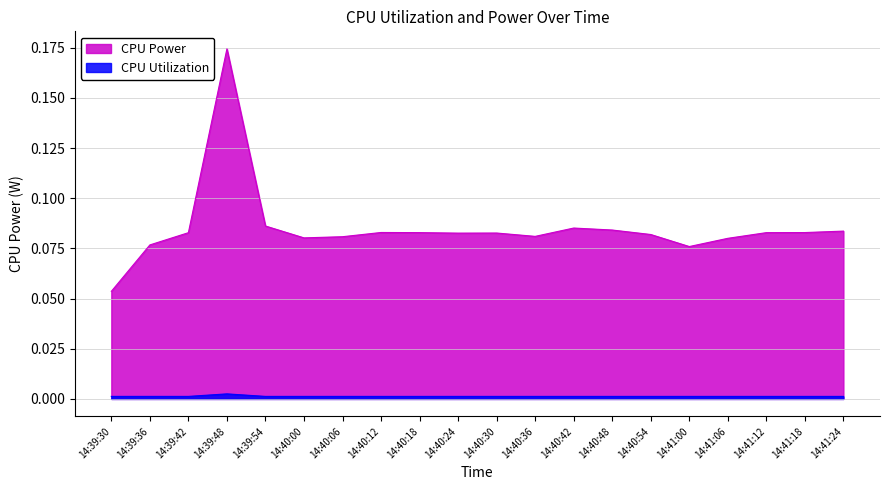

In CPU Power, how many points are higher than both neighbors (excluding endpoints)?

4